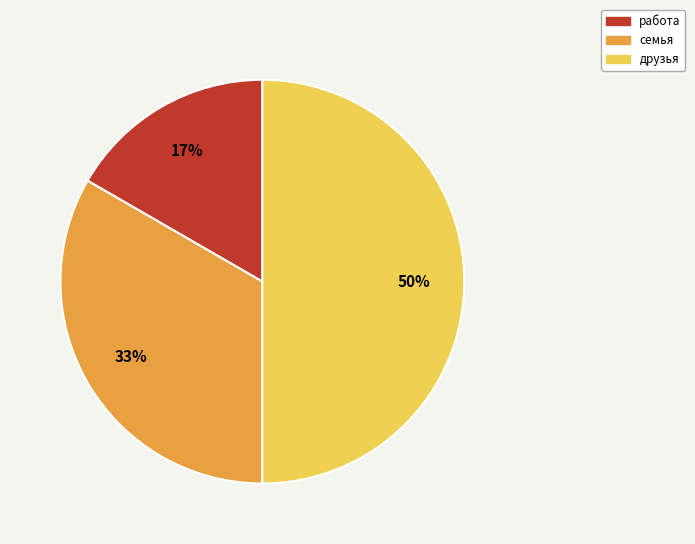

Does семья represent more than half of the total?

No